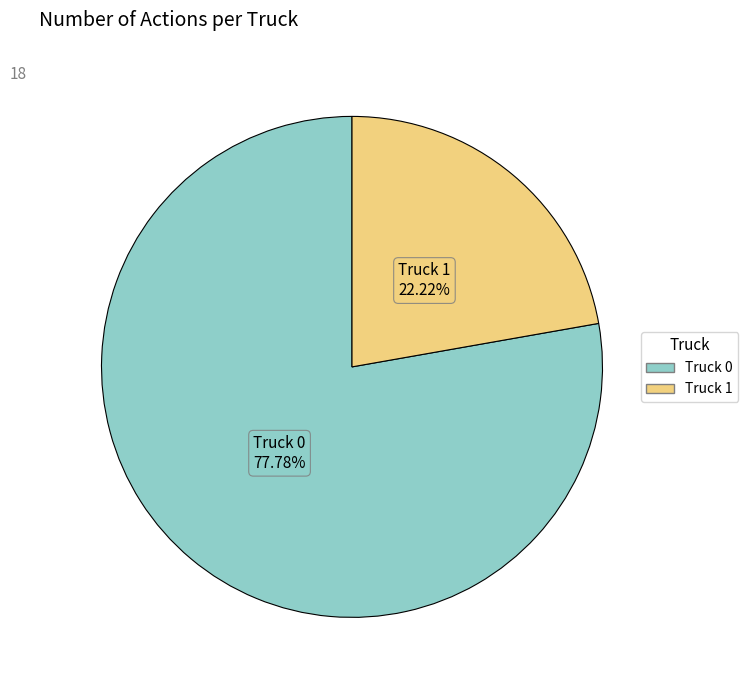

To the nearest percent, what is the difference between the Truck 1 and Truck 0 slice percentages?

56%